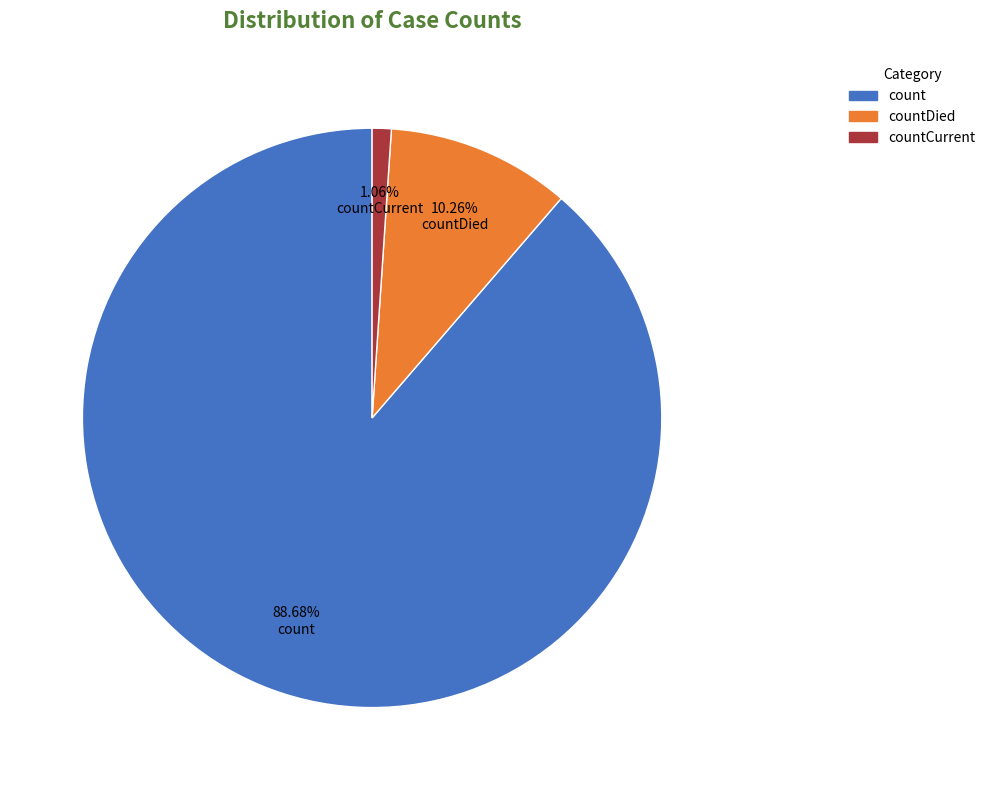

How many segments does this pie chart have?

3